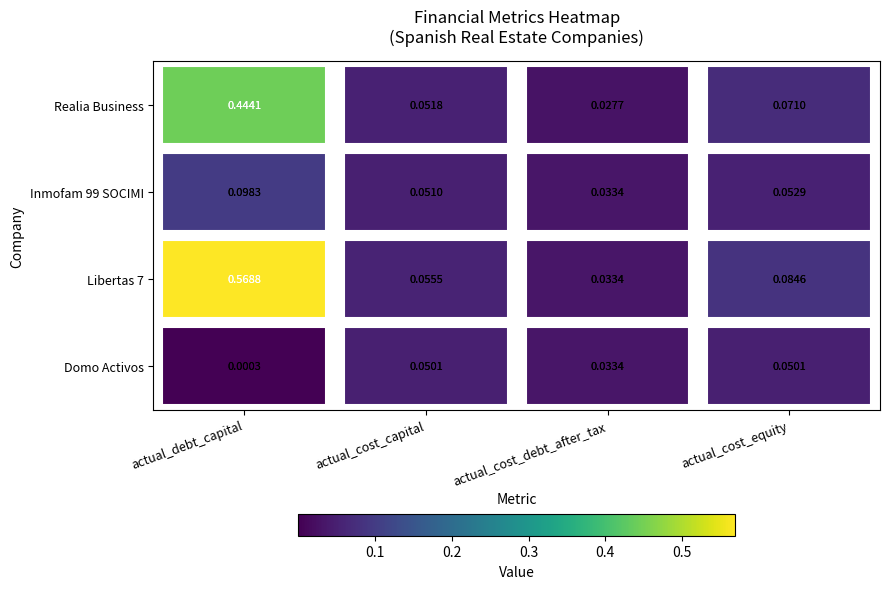

Which label corresponds to the largest value in the chart?

actual_debt_capital